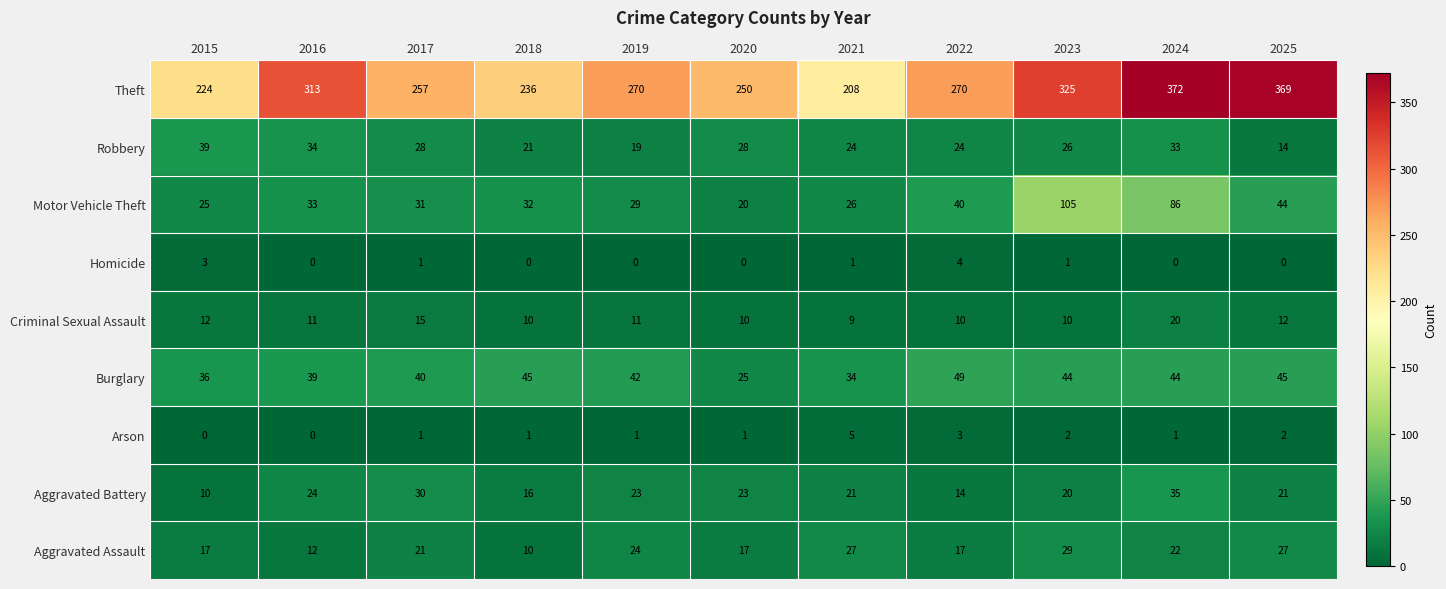

What is the difference between the maximum and minimum values in the Robbery series?

25